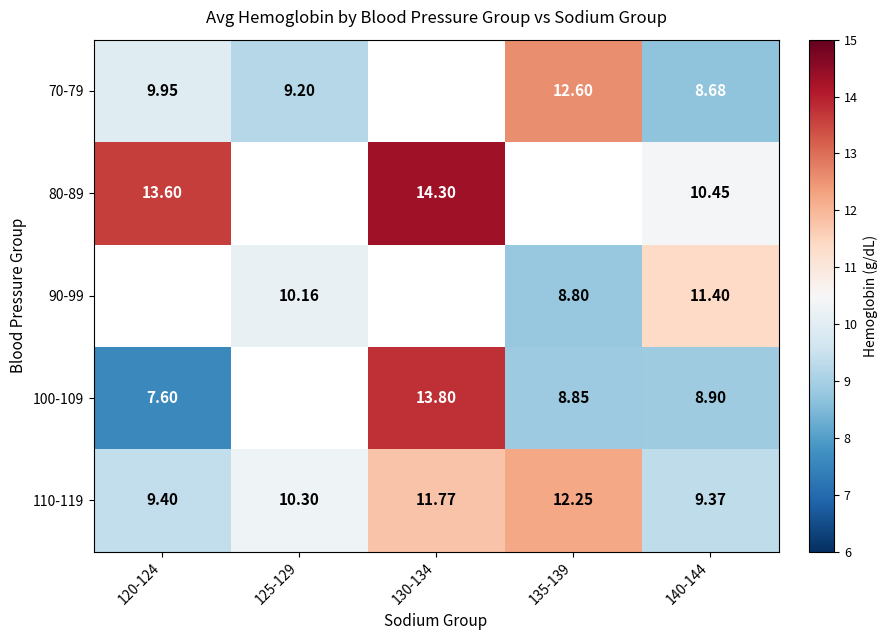

What is the difference between the 100-109 values at 140-144 and 130-134?

4.9